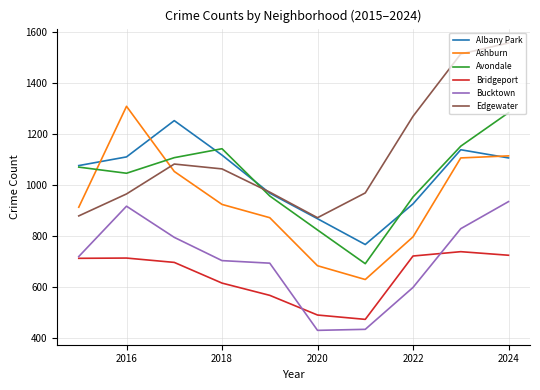

What is the minimum value for Albany Park?

767